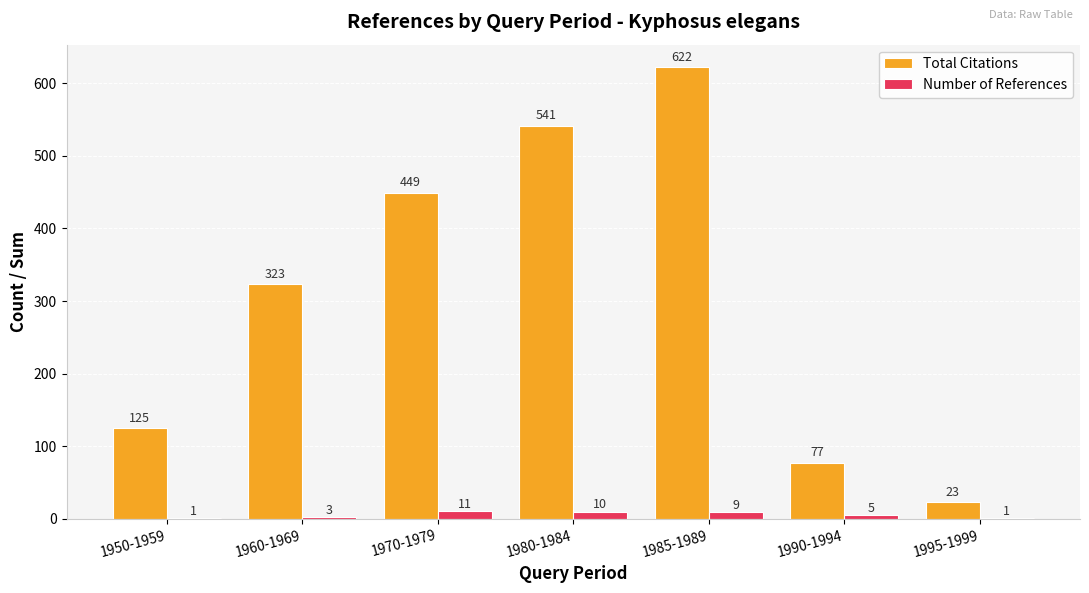

At which label does Number of References first exceed 5?

1970-1979